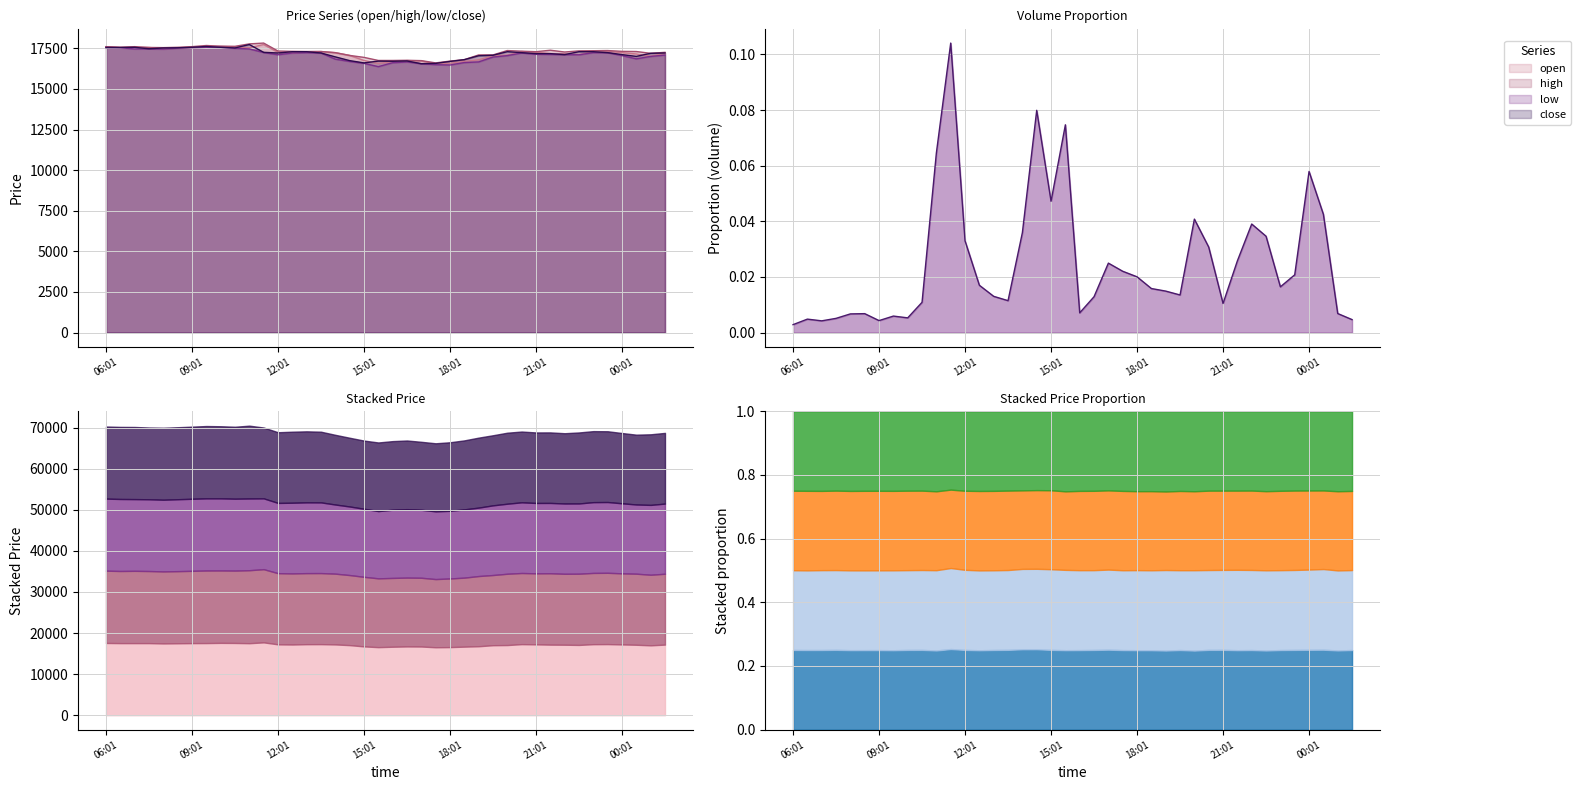

Rank the categories by volume value from highest to lowest.

2022-01-07 11:31, 2022-01-07 14:31, 2022-01-07 15:31, 2022-01-07 11:01, 2022-01-08 00:01, 2022-01-07 15:01, 2022-01-08 00:31, 2022-01-07 20:01, 2022-01-07 22:01, 2022-01-07 14:01, 2022-01-07 22:31, 2022-01-07 12:01, 2022-01-07 20:31, 2022-01-07 21:31, 2022-01-07 17:01, 2022-01-07 17:31, 2022-01-07 23:31, 2022-01-07 18:01, 2022-01-07 12:31, 2022-01-07 23:01, 2022-01-07 18:31, 2022-01-07 19:01, 2022-01-07 19:31, 2022-01-07 13:01, 2022-01-07 16:31, 2022-01-07 13:31, 2022-01-07 10:31, 2022-01-07 21:01, 2022-01-07 16:01, 2022-01-08 01:01, 2022-01-07 08:31, 2022-01-07 08:01, 2022-01-07 09:31, 2022-01-07 10:01, 2022-01-07 07:31, 2022-01-07 06:31, 2022-01-08 01:31, 2022-01-07 09:01, 2022-01-07 07:01, 2022-01-07 06:01